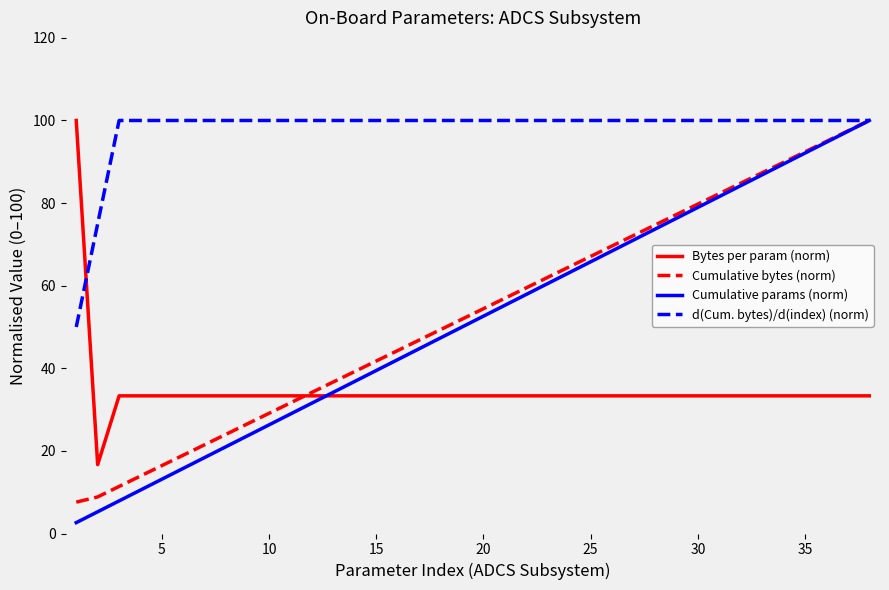

What is the maximum value for Cumulative bytes (norm)?

100.0